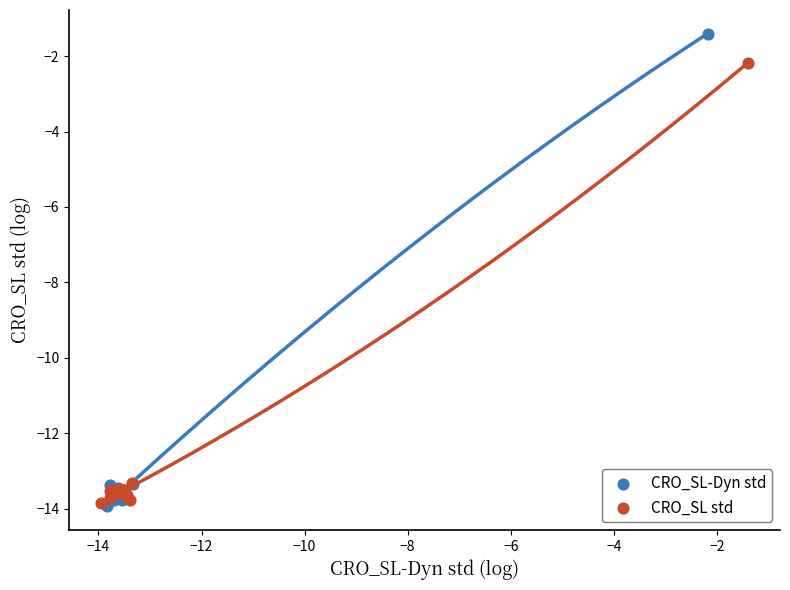

Which series has the largest Y range (max minus min)?

CRO_SL-Dyn std